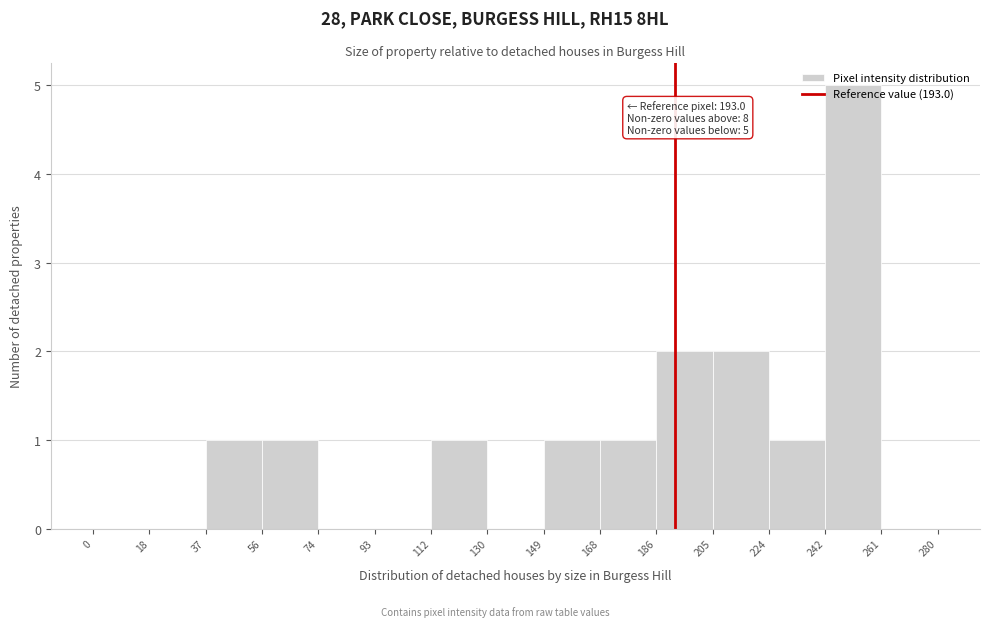

Which range on the x-axis has the tallest bar?

242 to 261